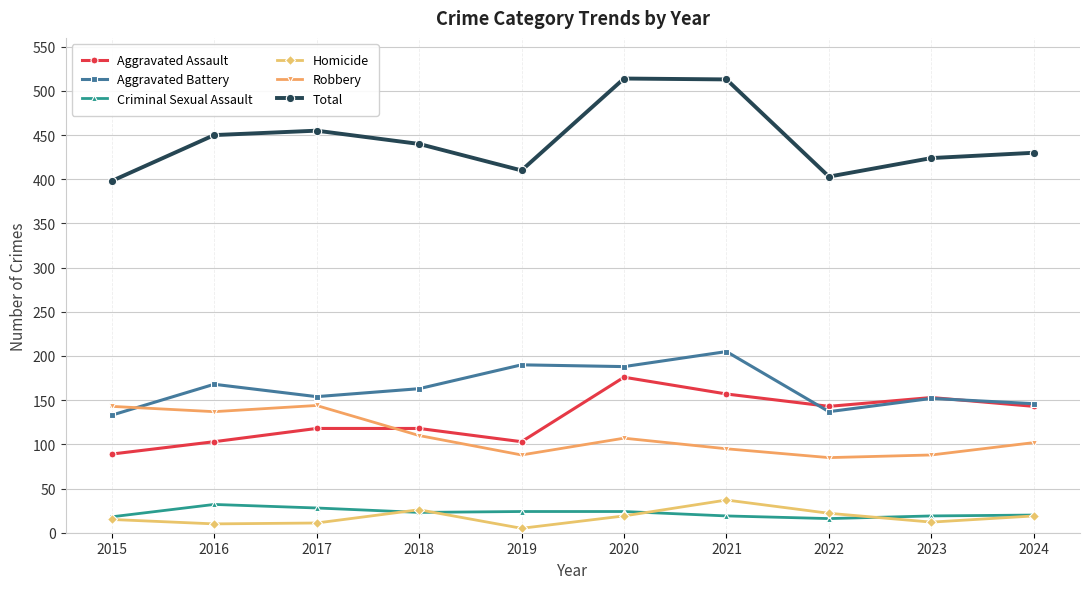

How many lines are shown in the chart?

6